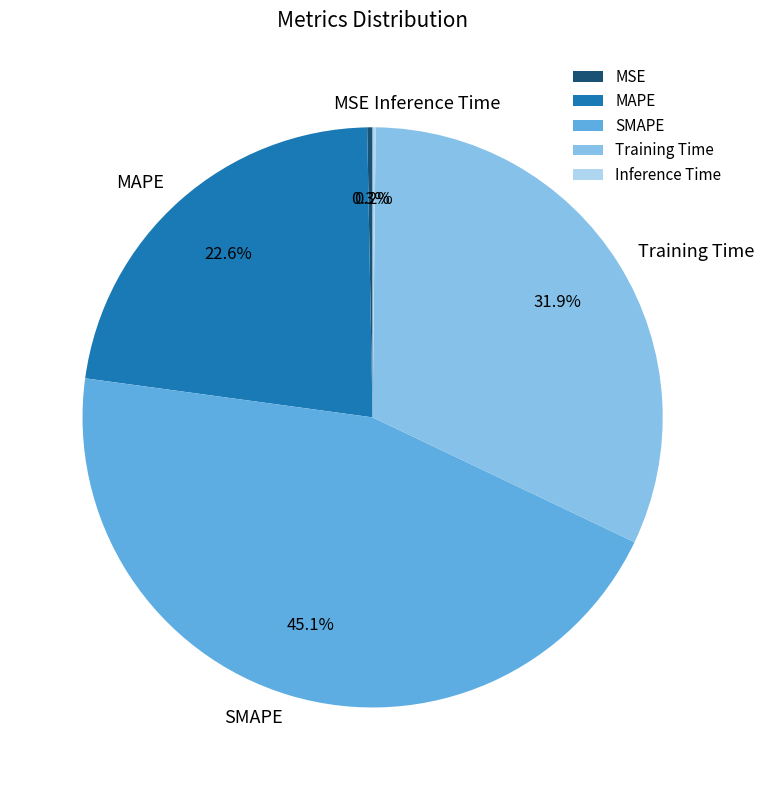

To the nearest percent, what portion does Training Time represent?

32%